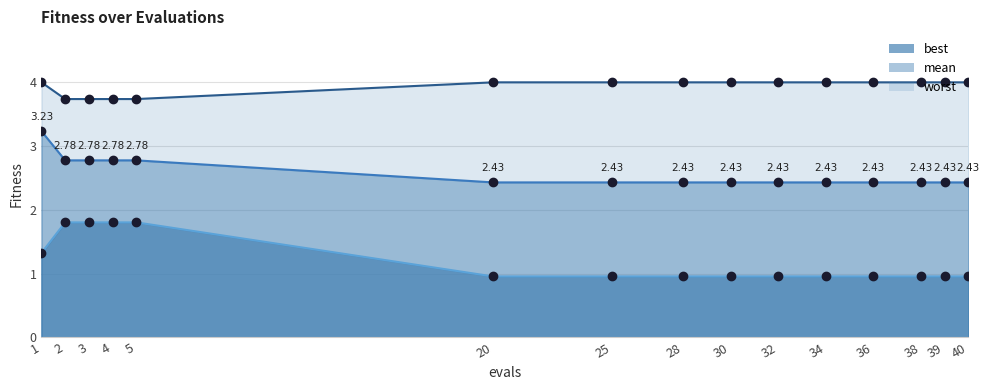

True or false: worst and mean intersect in this chart.

False